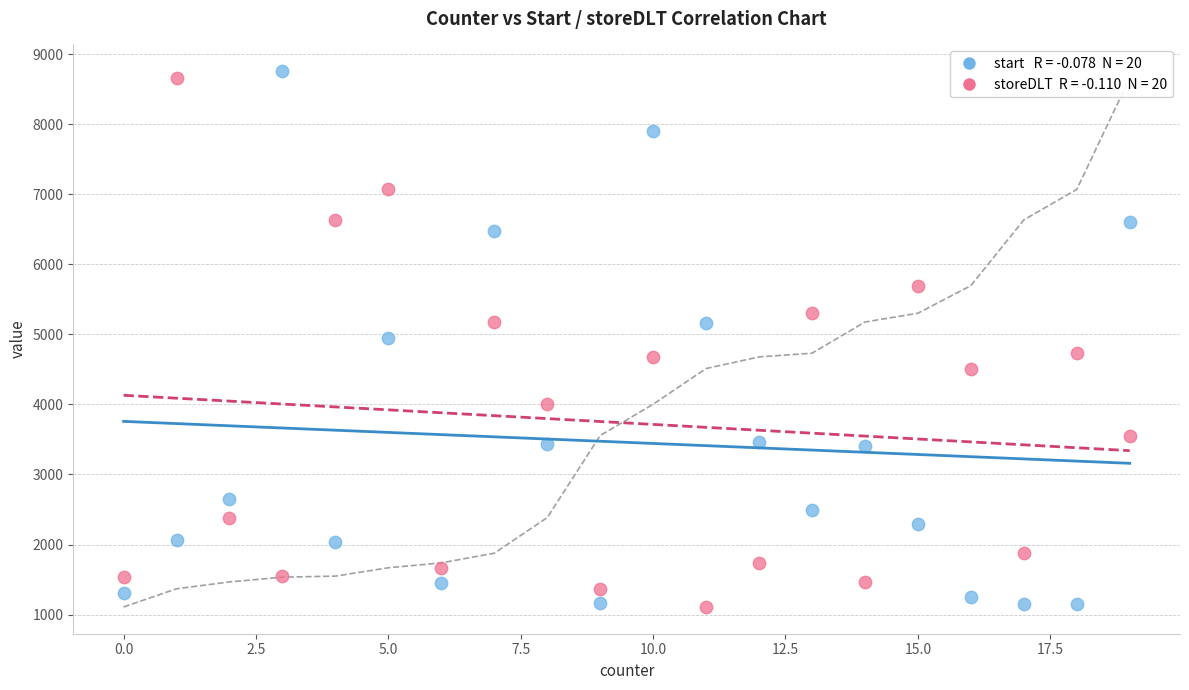

Across all data points, what is the range of X values (max minus min)?

19